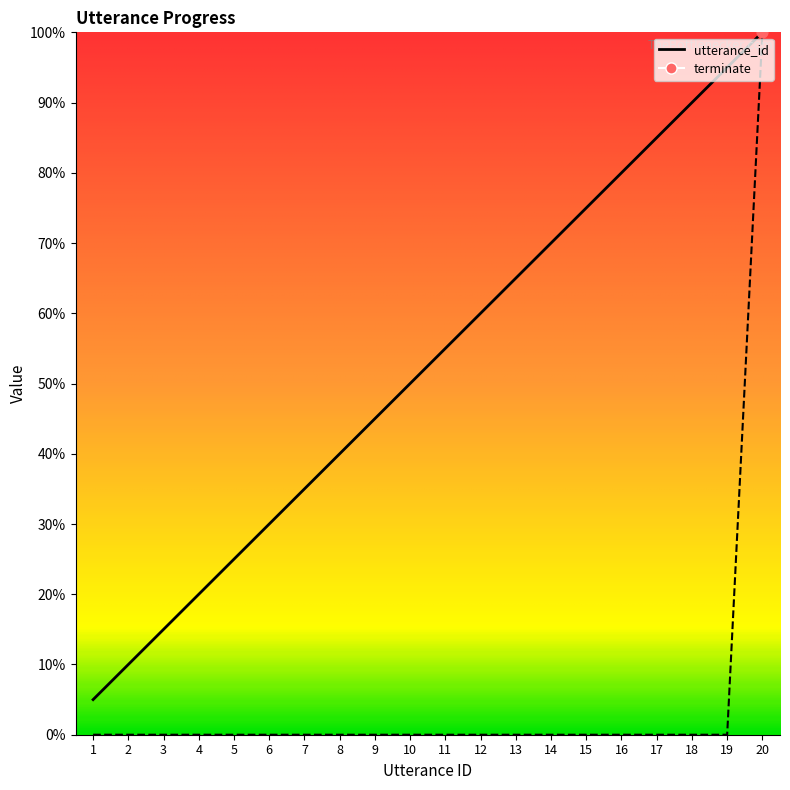

Which series reaches the maximum Y coordinate?

utterance_id